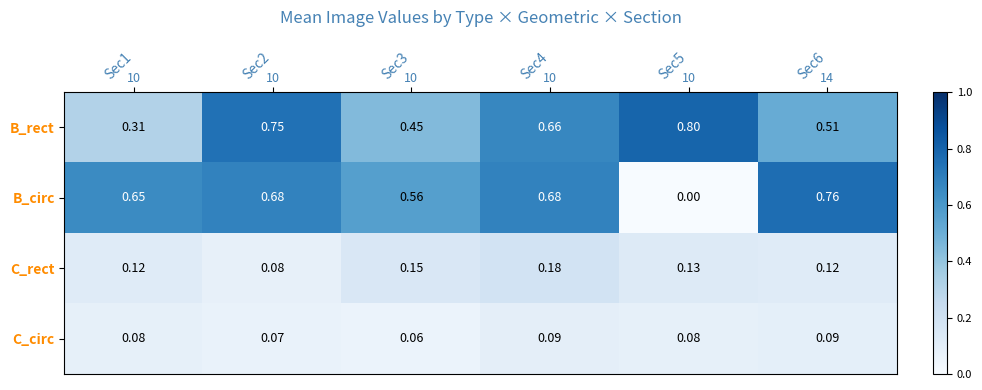

Rank the series by their maximum value, from highest to lowest.

B_rect, B_circ, C_rect, C_circ